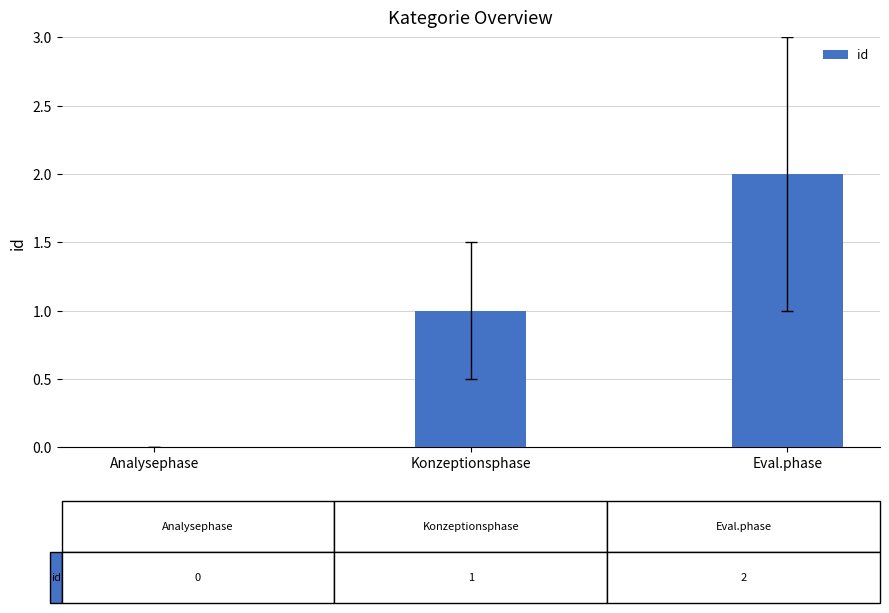

How many distinct data groups are displayed?

1